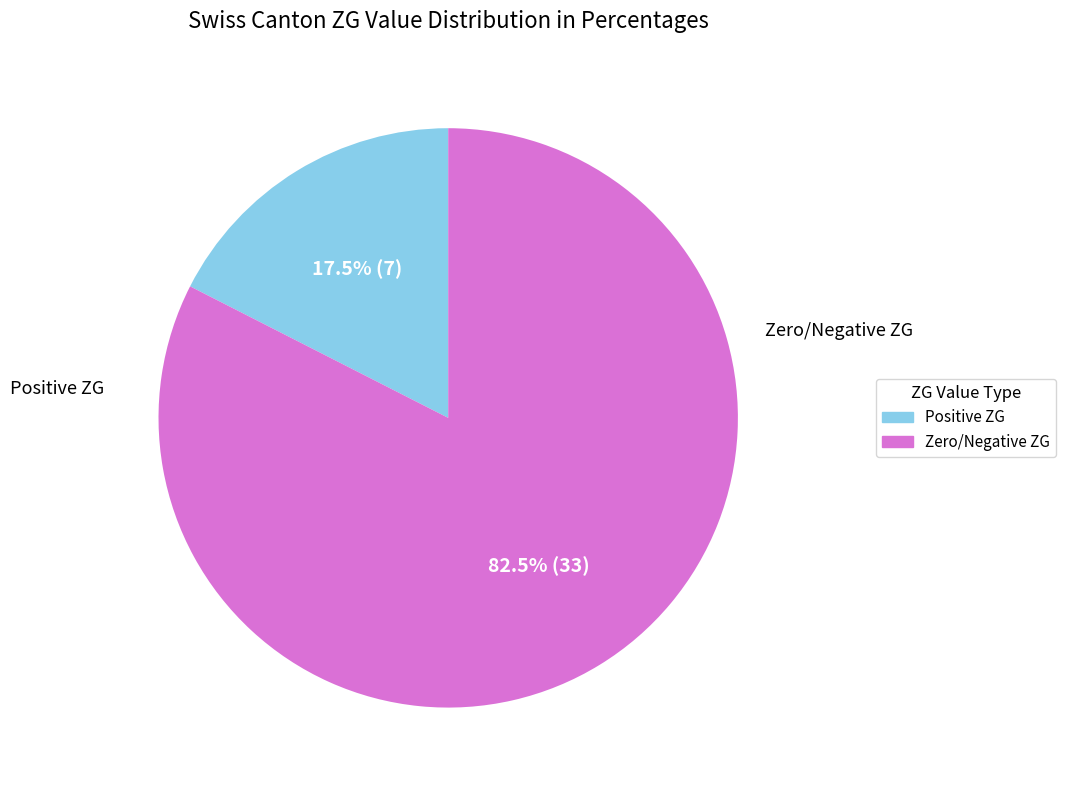

Does any single category account for the majority?

Yes